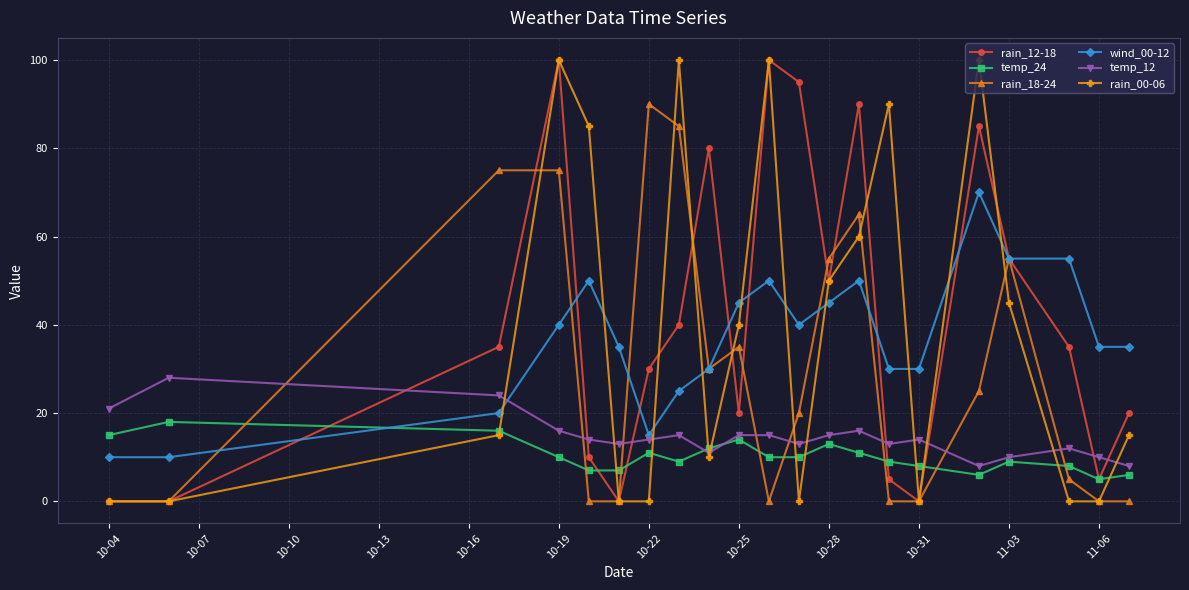

Reading right to left, transcribe all the data shown in this chart.

rain_12-18: 20	5	35	55	85	0	5	90	50	95	100	20	80	40	30	0	10	100	35	0	0
temp_24: 6	5	8	9	6	8	9	11	13	10	10	14	12	9	11	7	7	10	16	18	15
rain_18-24: 0	0	5	55	25	0	0	65	55	20	0	35	30	85	90	0	0	75	75	0	0
wind_00-12: 35	35	55	55	70	30	30	50	45	40	50	45	30	25	15	35	50	40	20	10	10
temp_12: 8	10	12	10	8	14	13	16	15	13	15	15	11	15	14	13	14	16	24	28	21
rain_00-06: 15	0	0	45	100	0	90	60	50	0	100	40	10	100	0	0	85	100	15	0	0